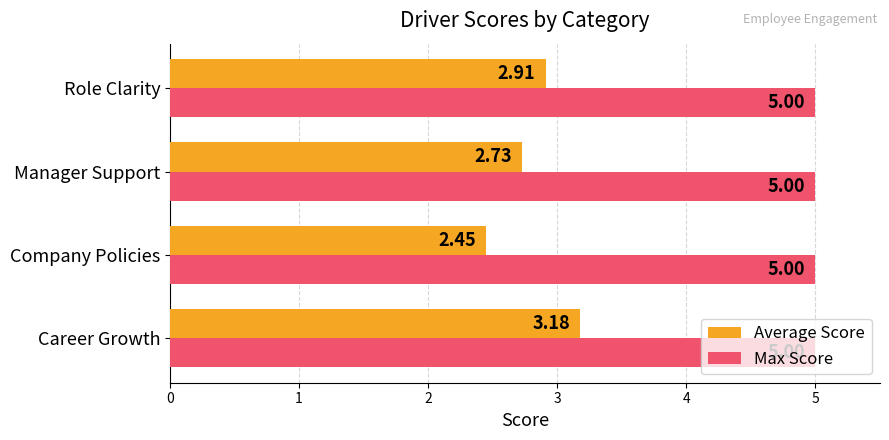

What is the sum of all Max Score values?

20.0